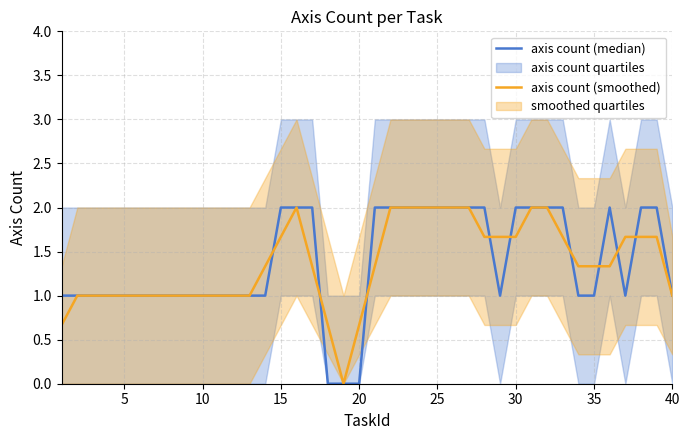

List the series in order of their overall mean, lowest first.

axis count (smoothed), axis count (median)